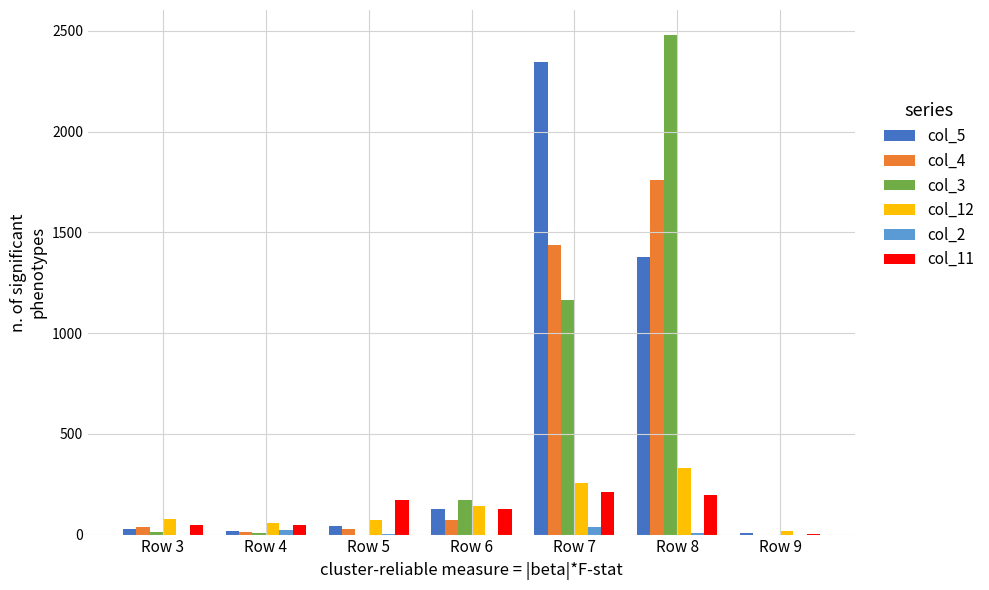

Is it true that col_2 equals 36 at Row 7?

True